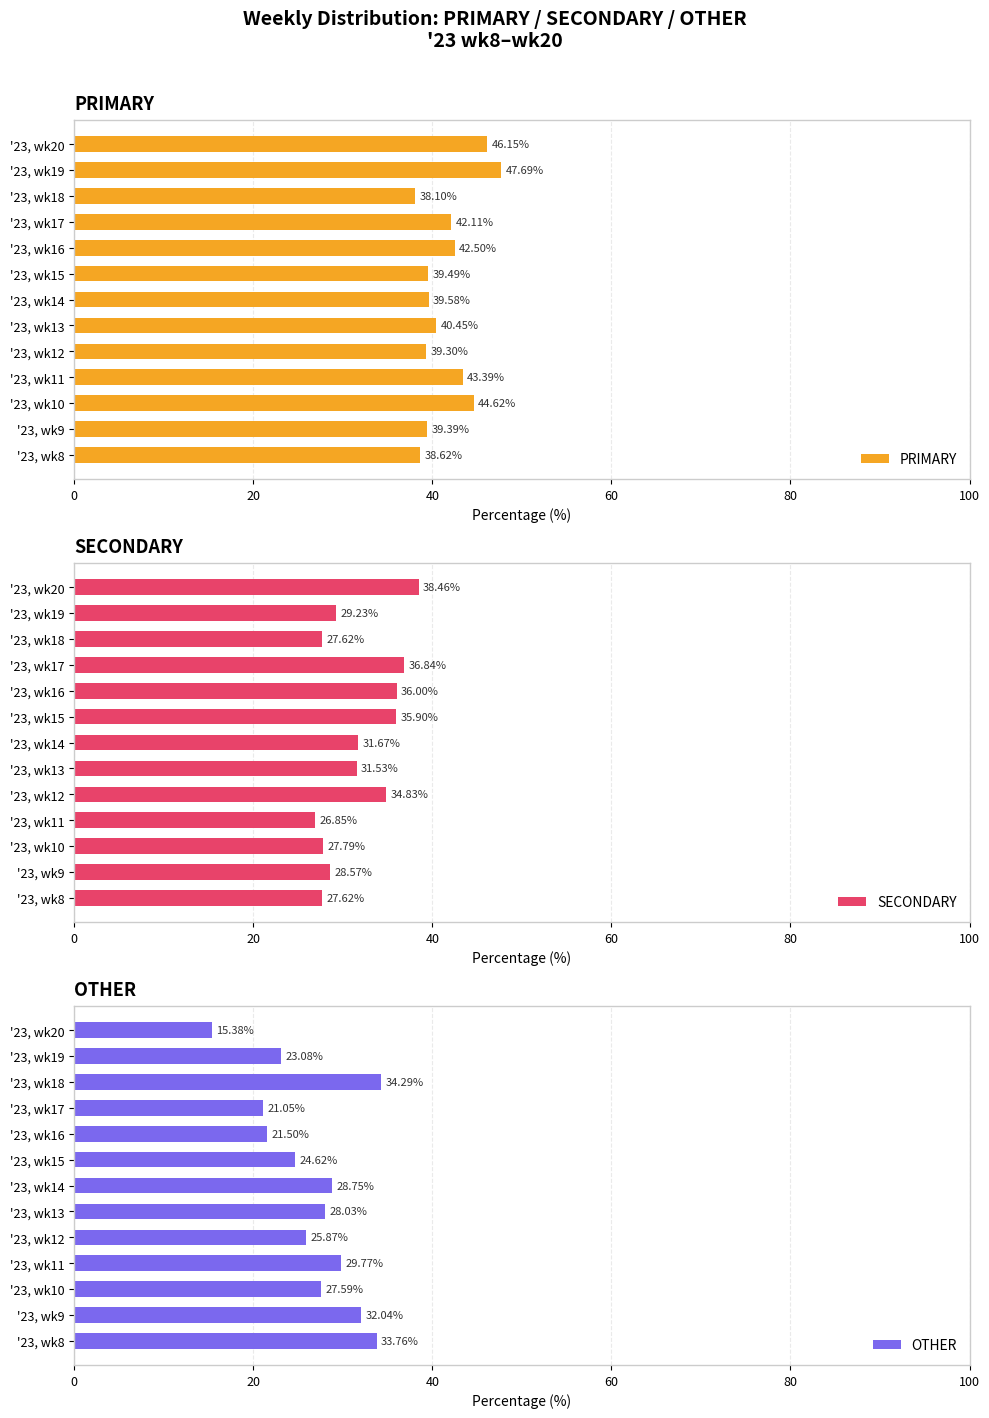

What is the difference between the maximum and minimum values in the OTHER series?

18.9